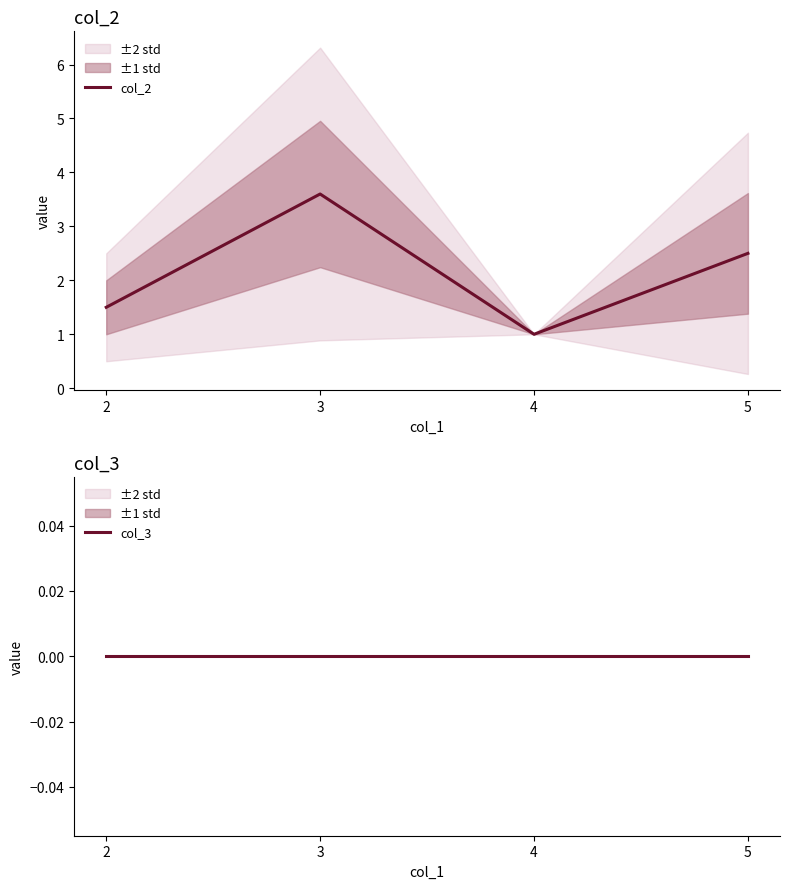

True or false: col_3 has more than 0 points higher than both neighbors.

False